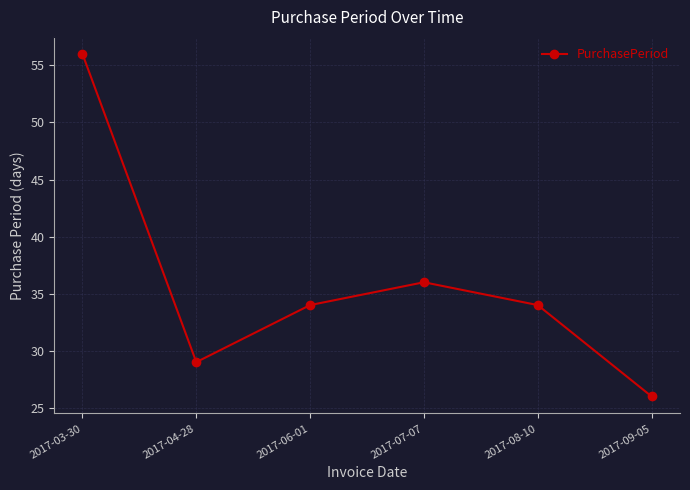

Reading left to right, transcribe all the data shown in this chart.

2017-03-30=56	2017-04-28=29	2017-06-01=34	2017-07-07=36	2017-08-10=34	2017-09-05=26